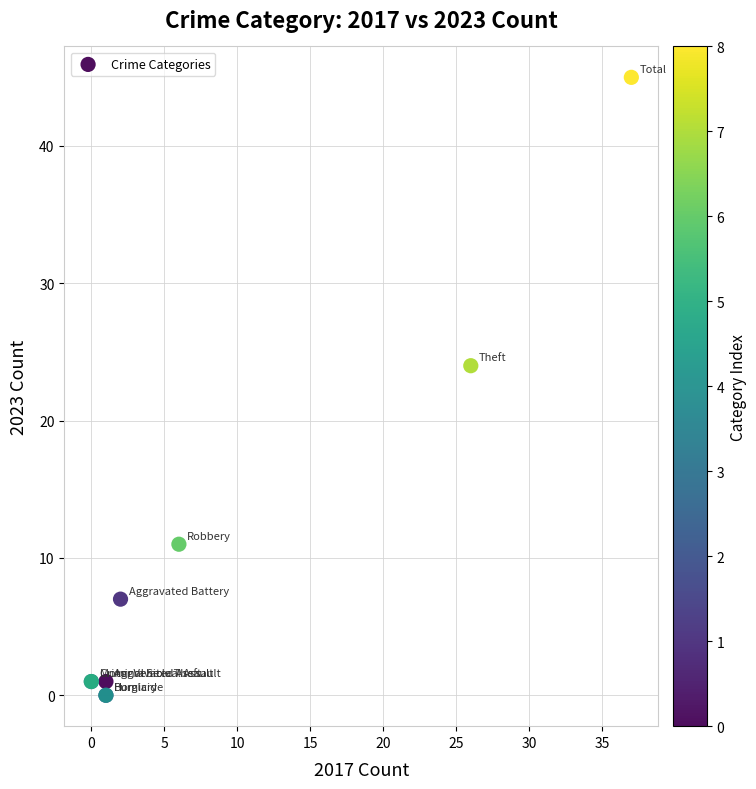

What Y value in the scatter plot is closest to 22?

24